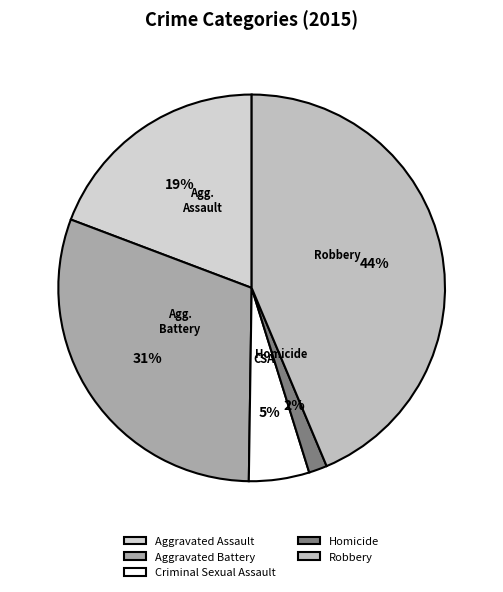

Rank the categories by value from highest to lowest.

Robbery, Aggravated Battery, Aggravated Assault, Criminal Sexual Assault, Homicide